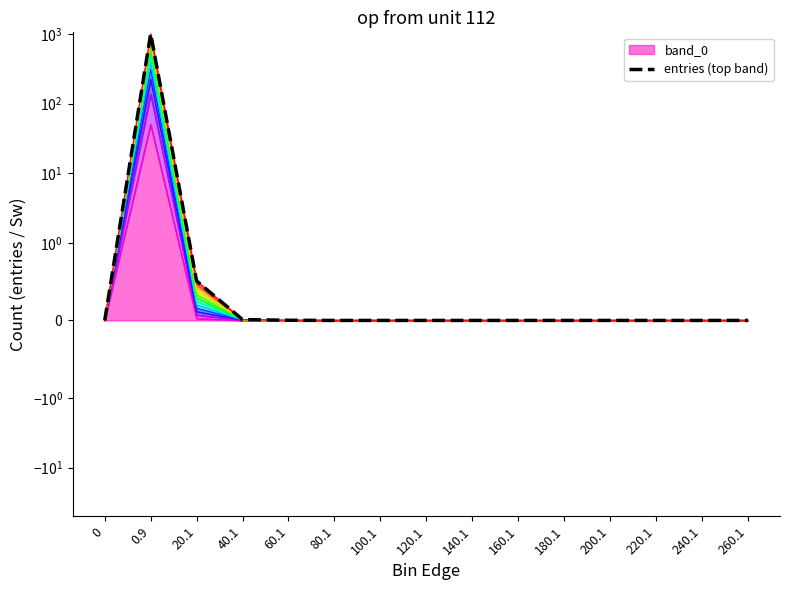

What is the label of the 8th point from the left?

120.1